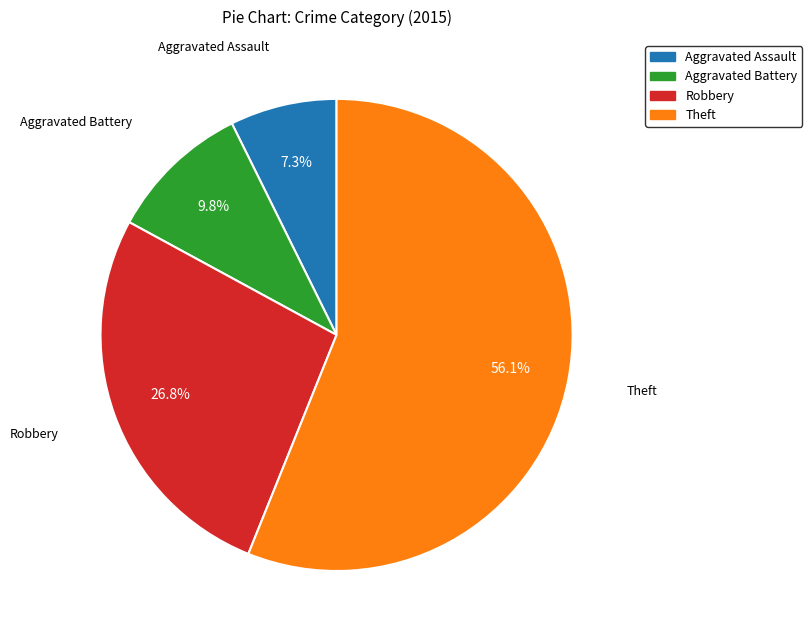

How many slices are in this pie chart?

4